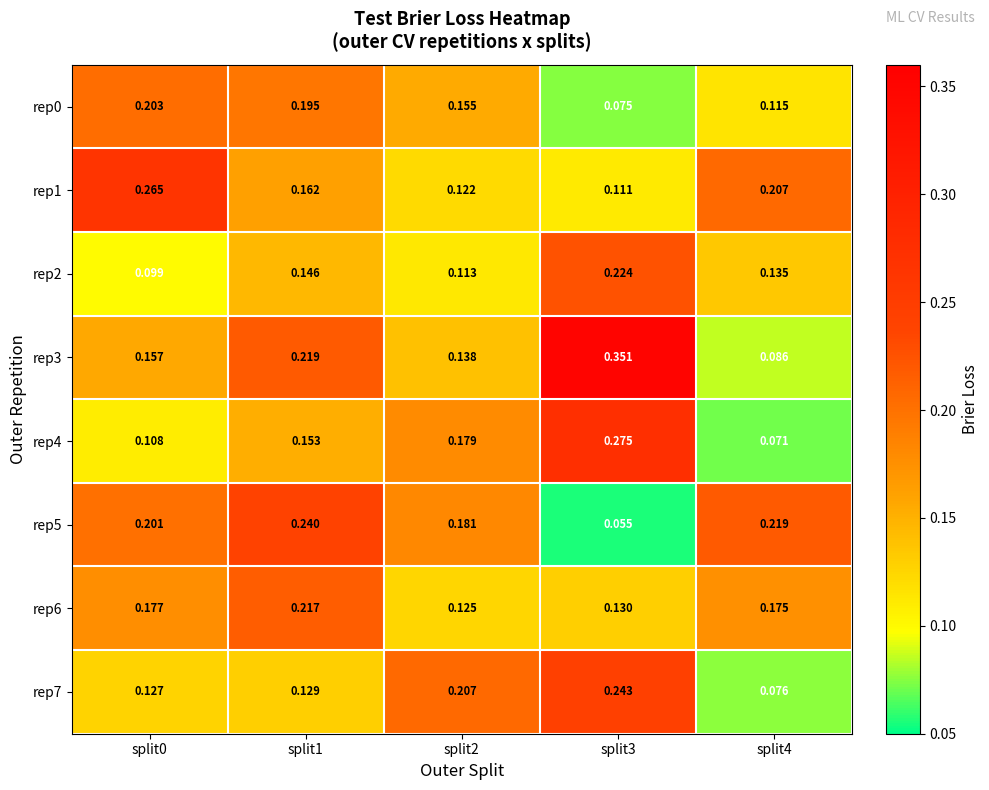

Is the value of rep1 at split0 greater than the value of rep2 at split3?

Yes